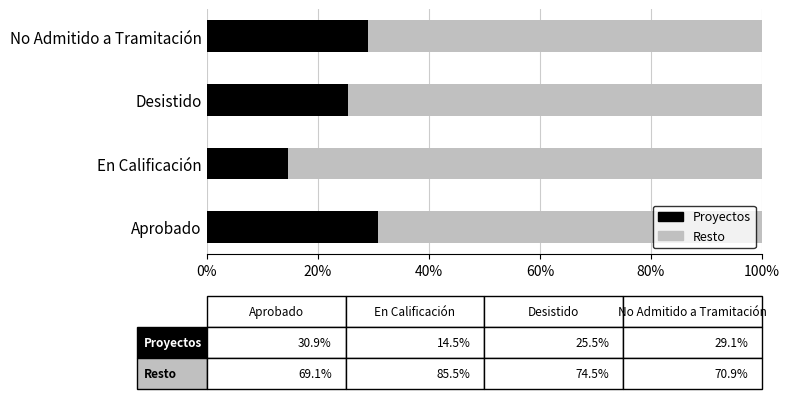

Which category has the lowest value in the Proyectos series?

En Calificación